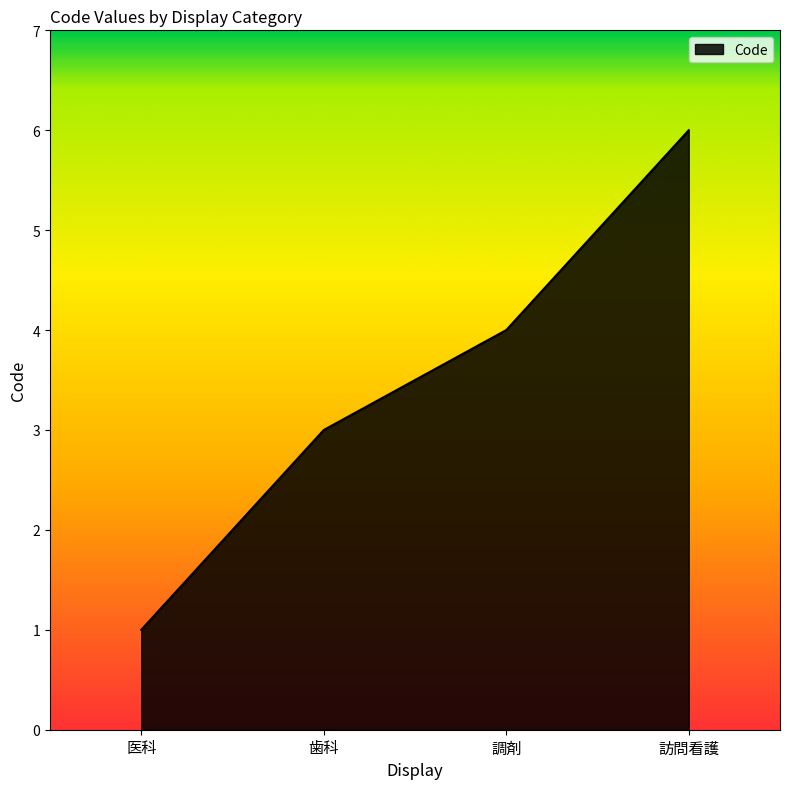

What is the approximate value at 医科?

1